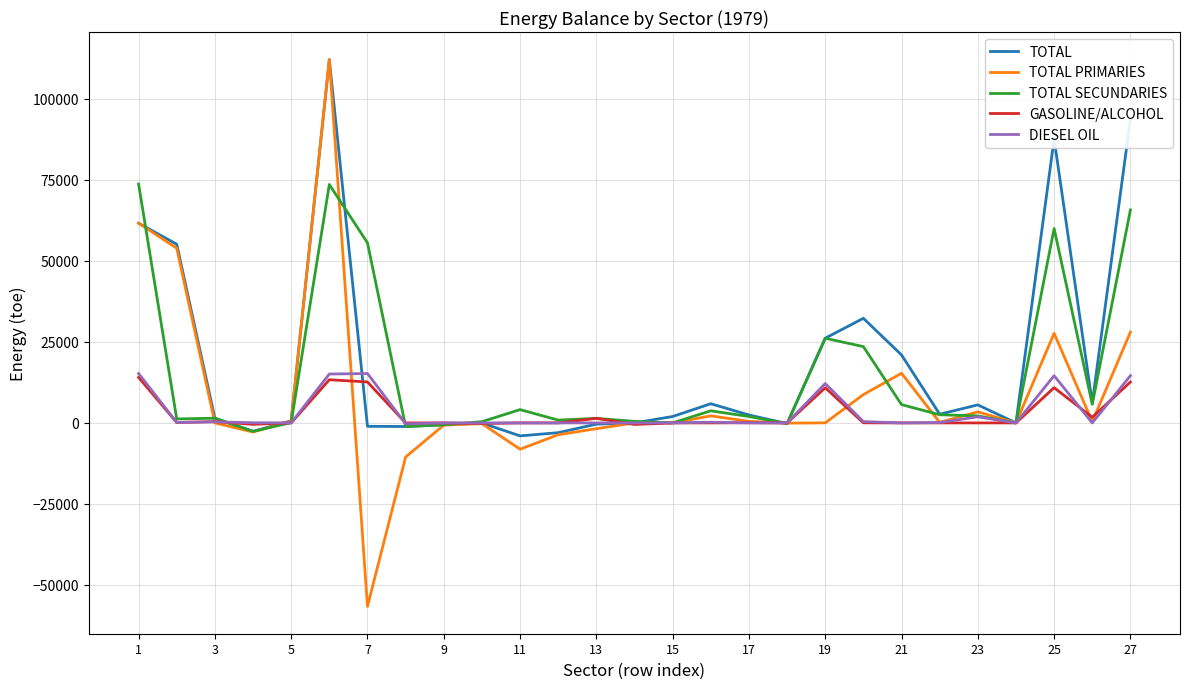

What is the minimum value for TOTAL?

-4009.0